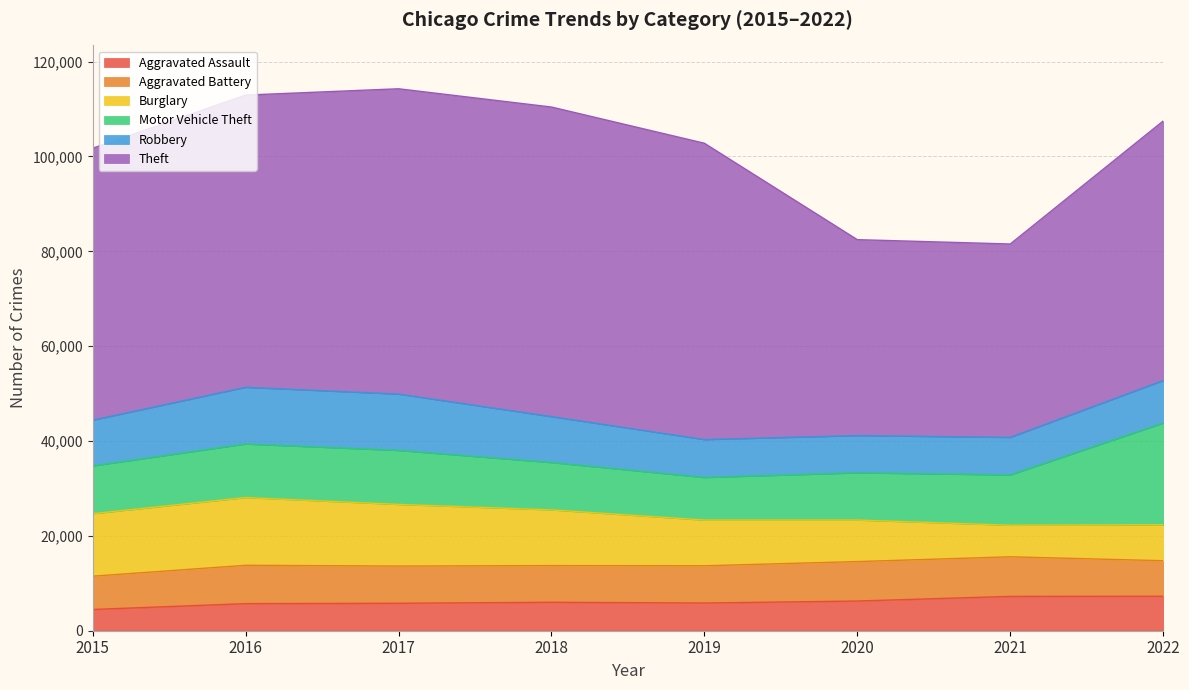

At which label does Theft reach its peak?

2018